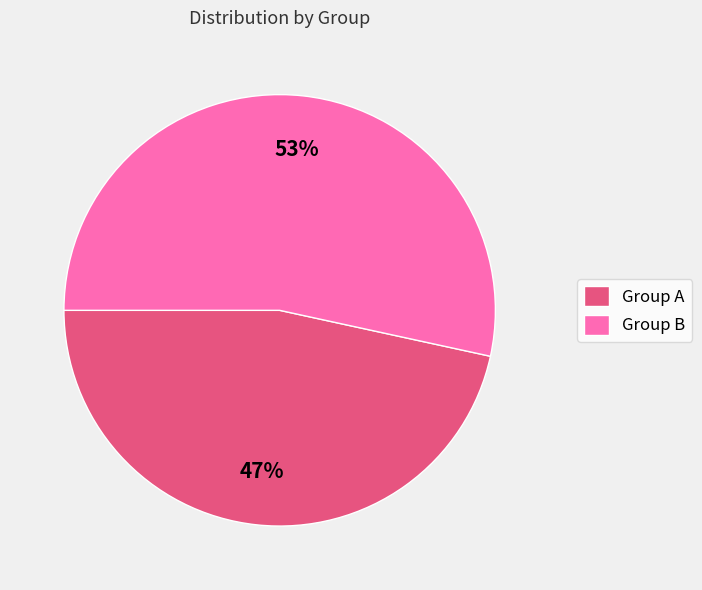

Is there any slice that represents more than half of the pie?

Yes